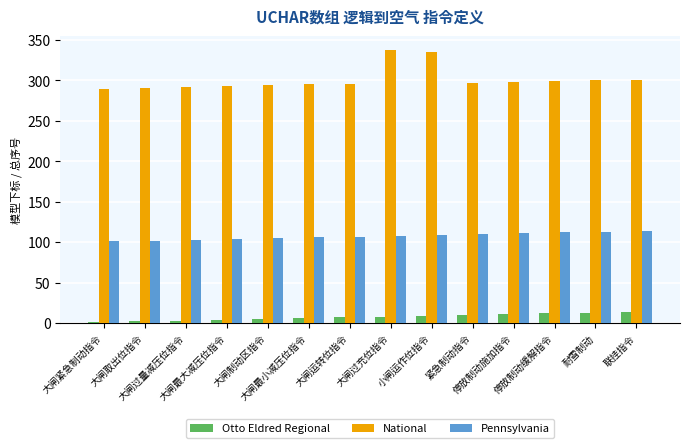

What is the sum of all National values?

4219